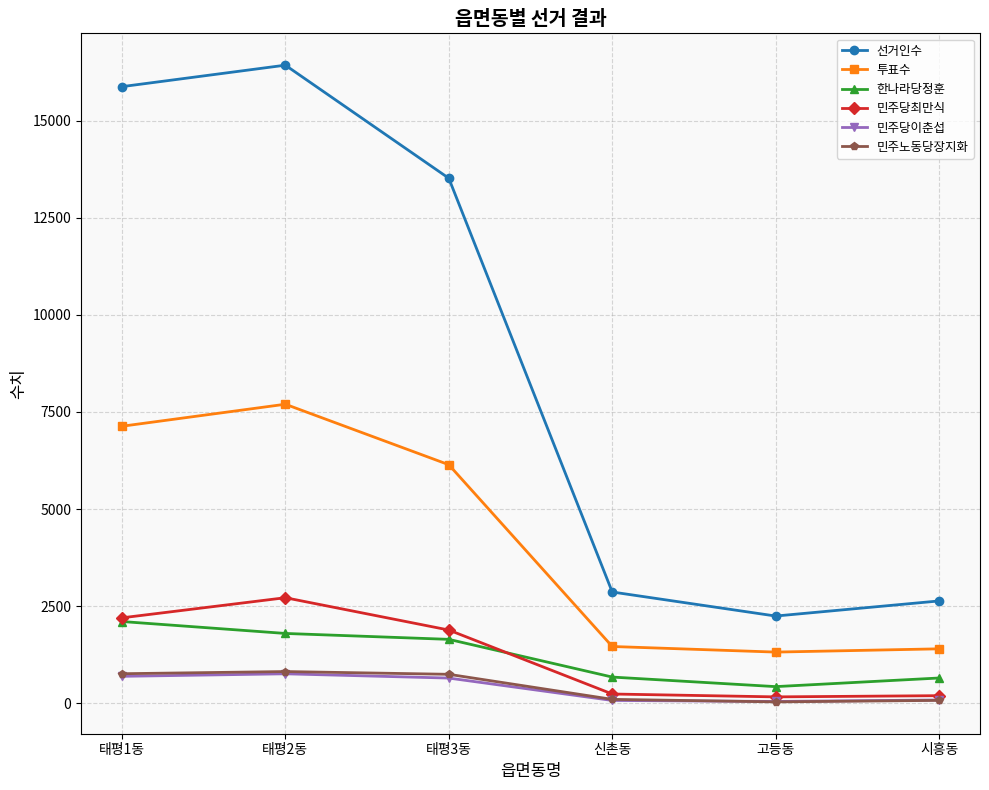

True or false: 민주당최만식 has a value of 4080 at 태평2동.

False